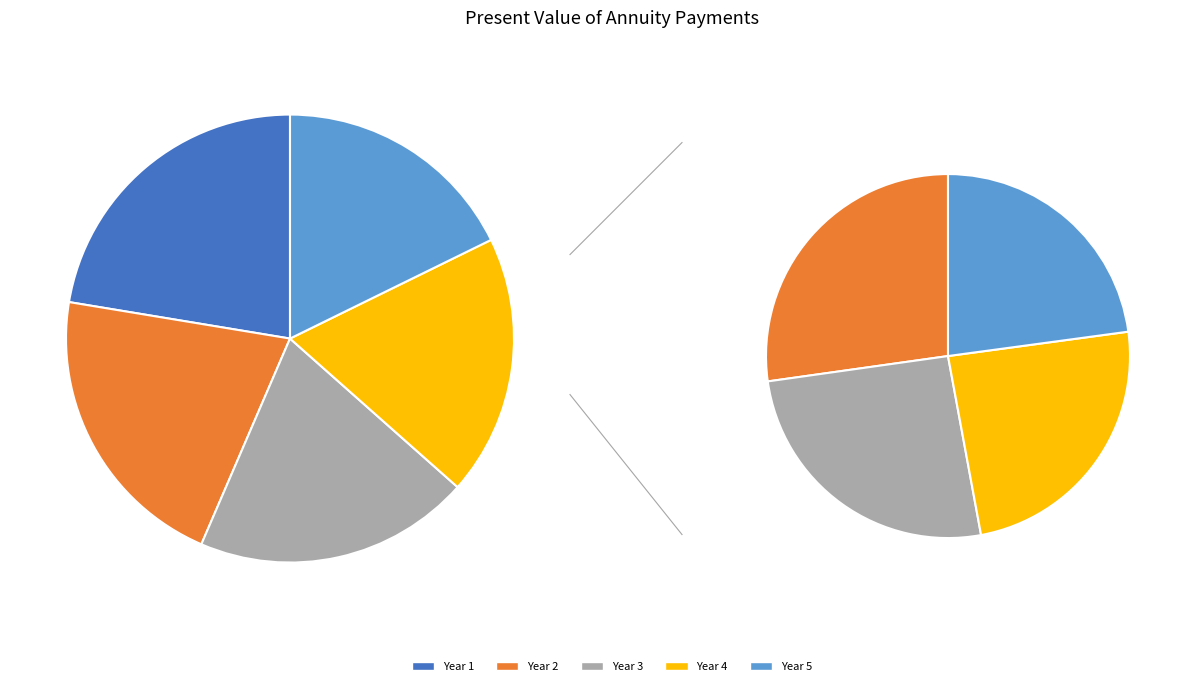

Combined, what portion of the pie is Year 2 and Year 3?

41.1%